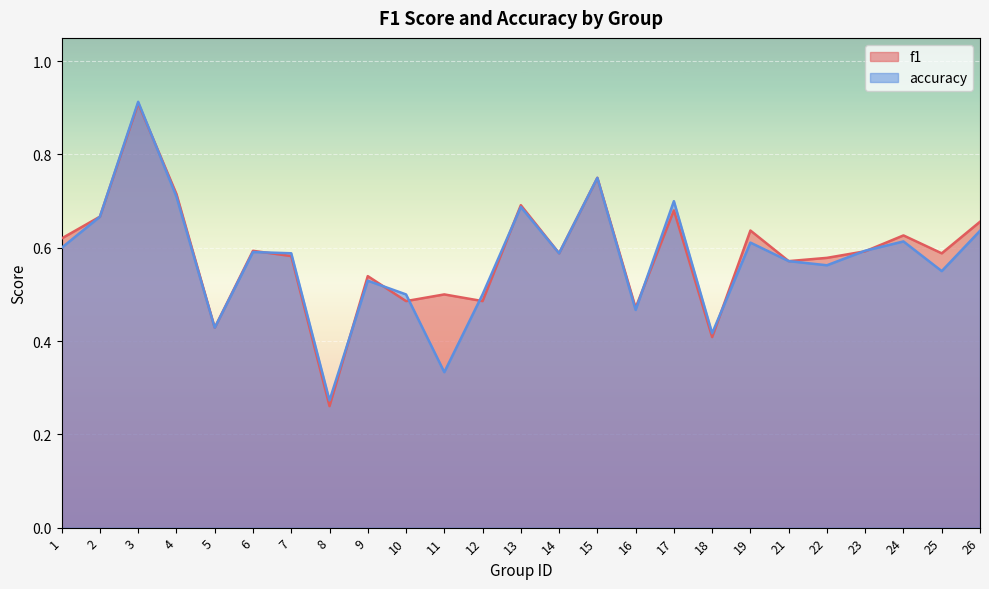

Reading left to right, extract all data points from this chart.

f1: 1=0.6	2=0.7	3=0.9	4=0.7	5=0.4	6=0.6	7=0.6	8=0.3	9=0.5	10=0.5	11=0.5	12=0.5	13=0.7	14=0.6	15=0.8	16=0.5	17=0.7	18=0.4	19=0.6	21=0.6	22=0.6	23=0.6	24=0.6	25=0.6	26=0.7
accuracy: 1=0.6	2=0.7	3=0.9	4=0.7	5=0.4	6=0.6	7=0.6	8=0.3	9=0.5	10=0.5	11=0.3	12=0.5	13=0.7	14=0.6	15=0.8	16=0.5	17=0.7	18=0.4	19=0.6	21=0.6	22=0.6	23=0.6	24=0.6	25=0.6	26=0.6